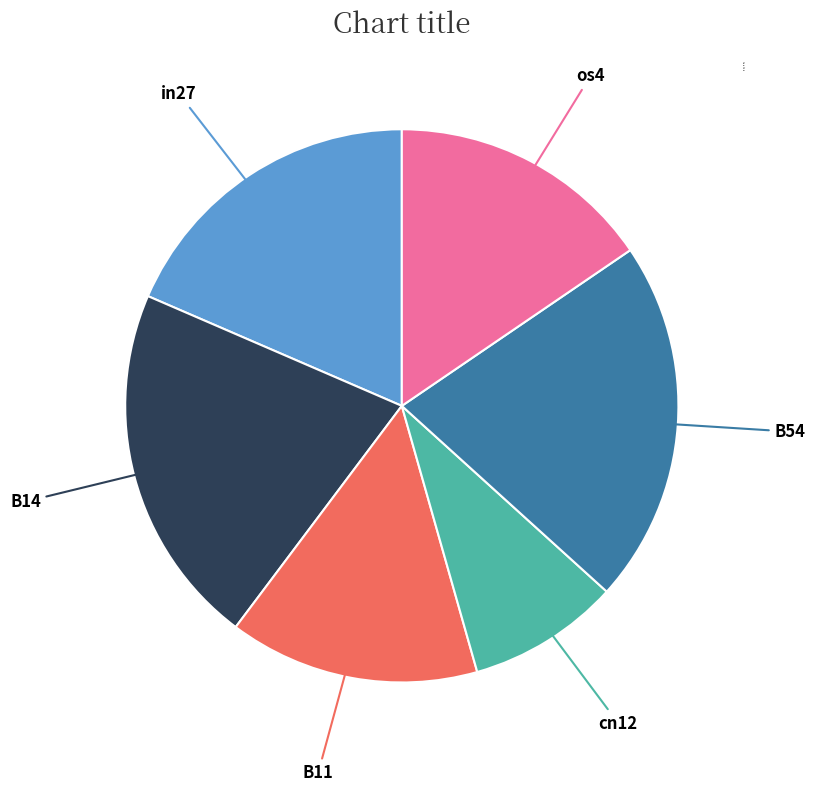

Is there any slice that represents more than half of the pie?

No